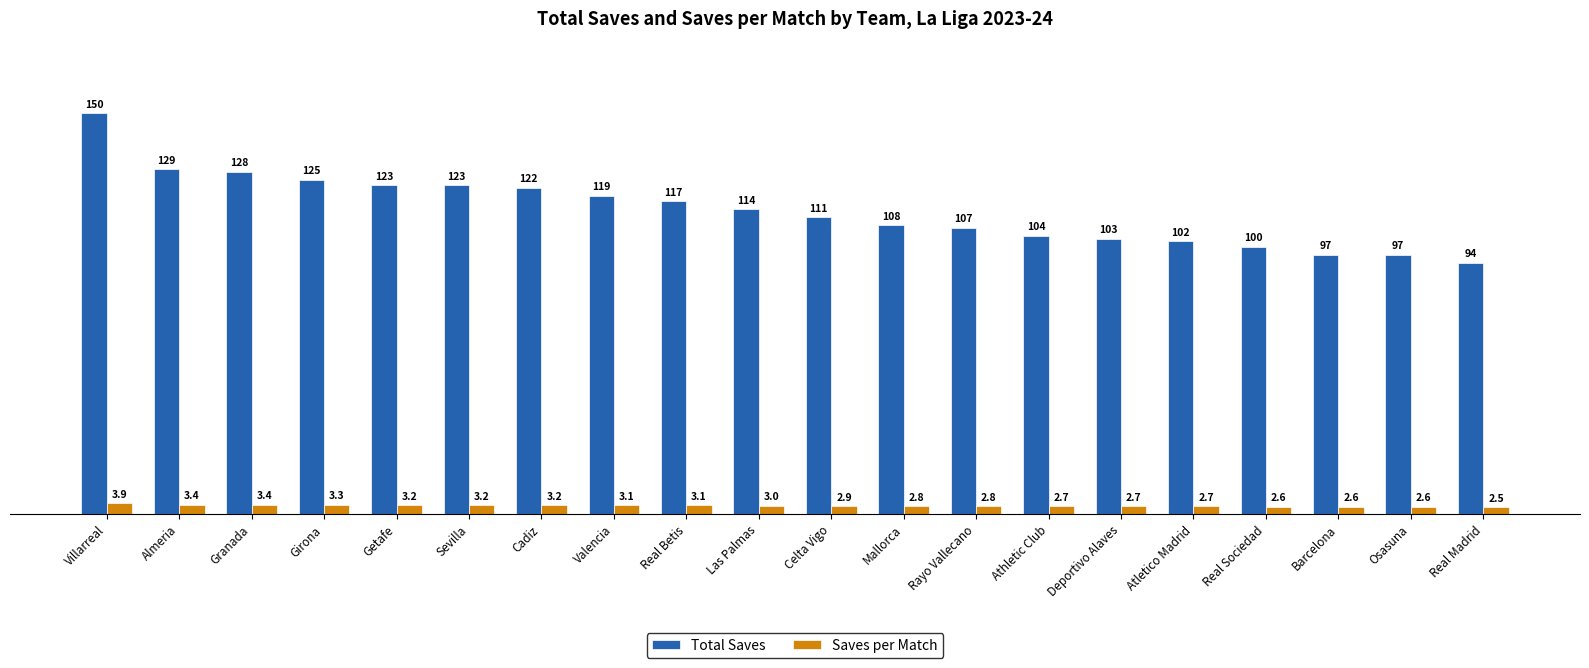

Is it true that Saves per Match equals 3.1 at Real Betis?

True